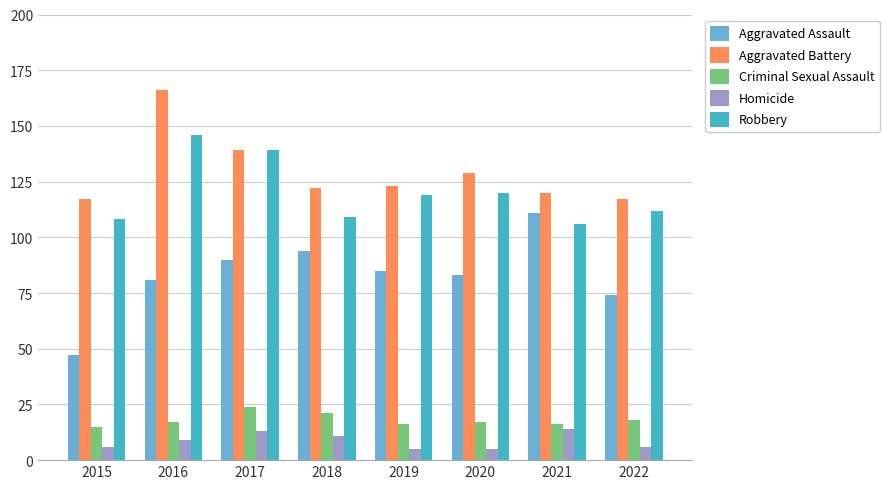

What is the maximum value for Robbery?

146